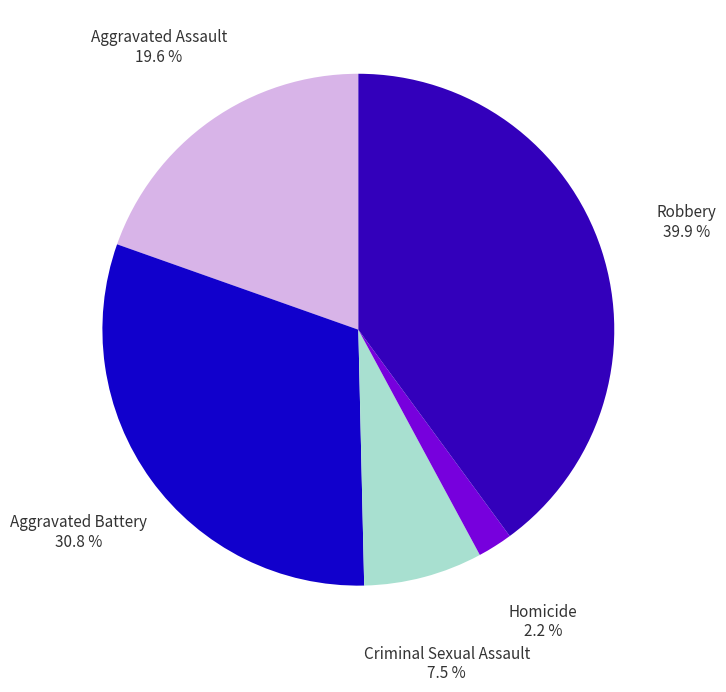

Which slice is the smallest?

Homicide